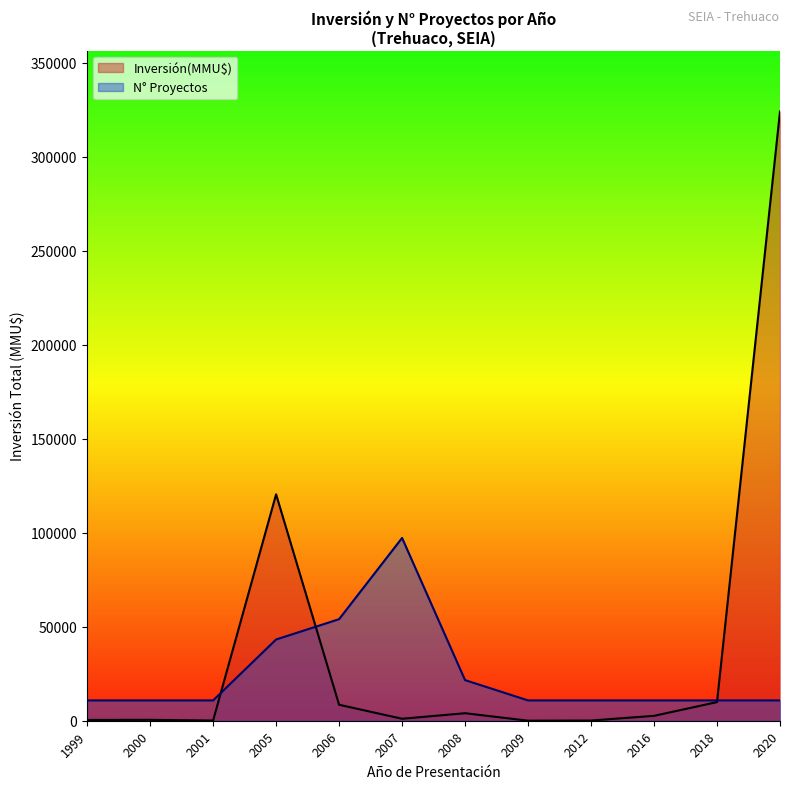

What is the total value across all series at 2000?

11280.7